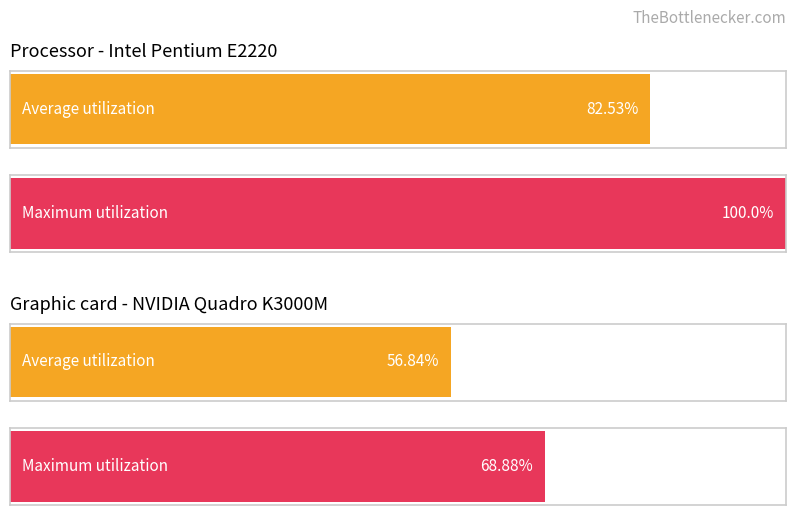

Count the number of data series in this chart.

4